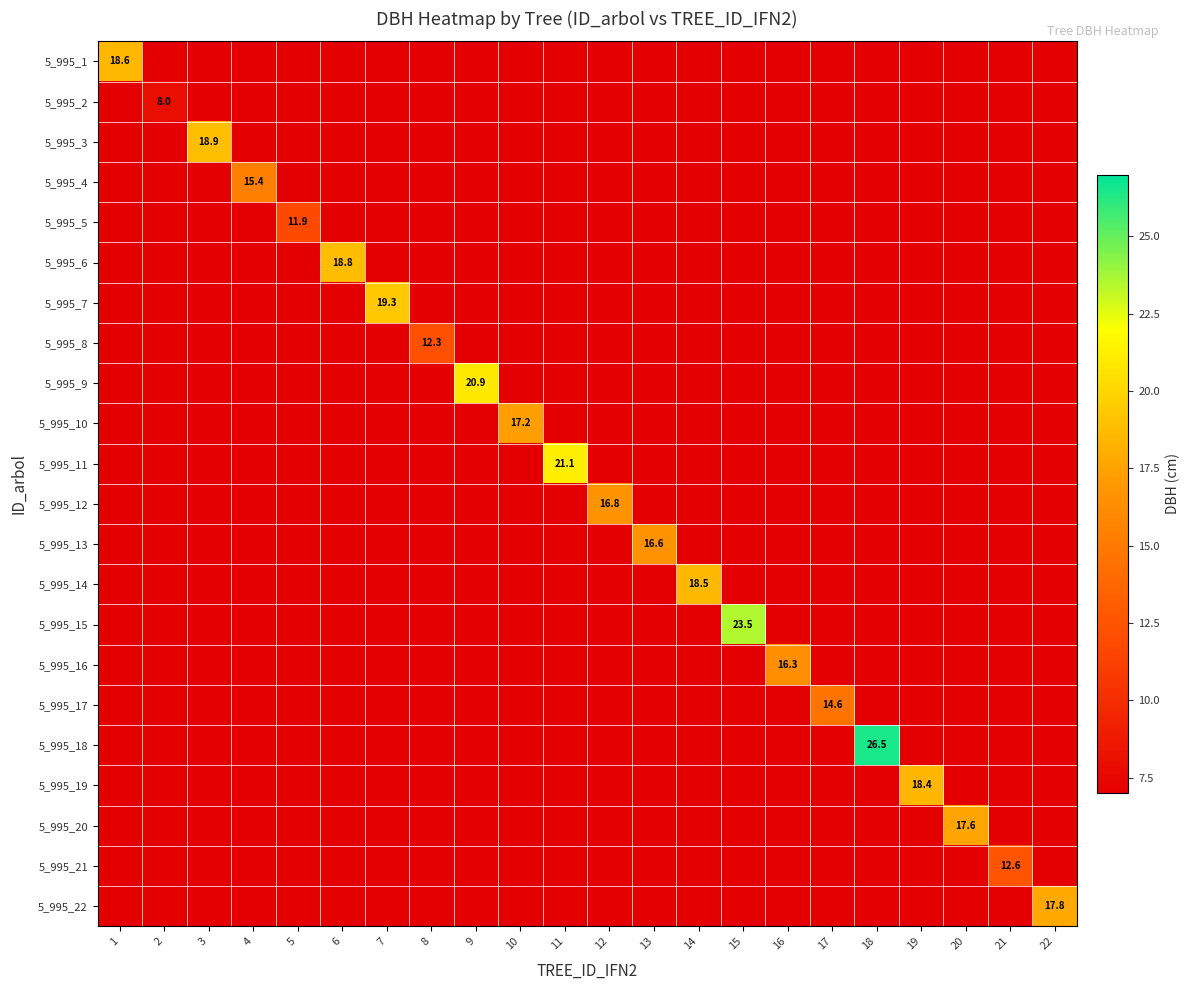

At which category is the sum across all series the highest?

18